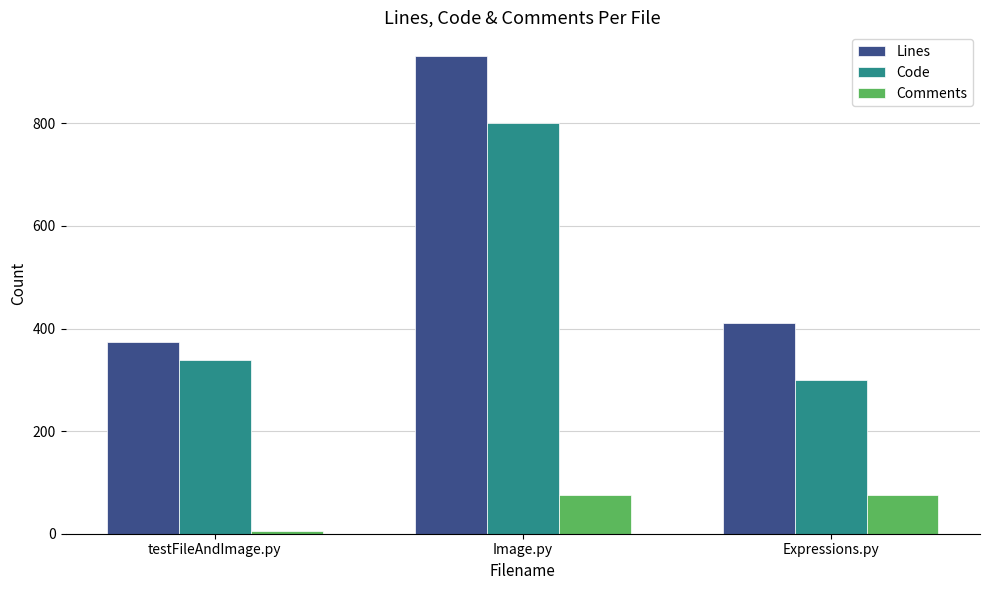

Which series changed the most between testFileAndImage.py and Image.py?

Lines